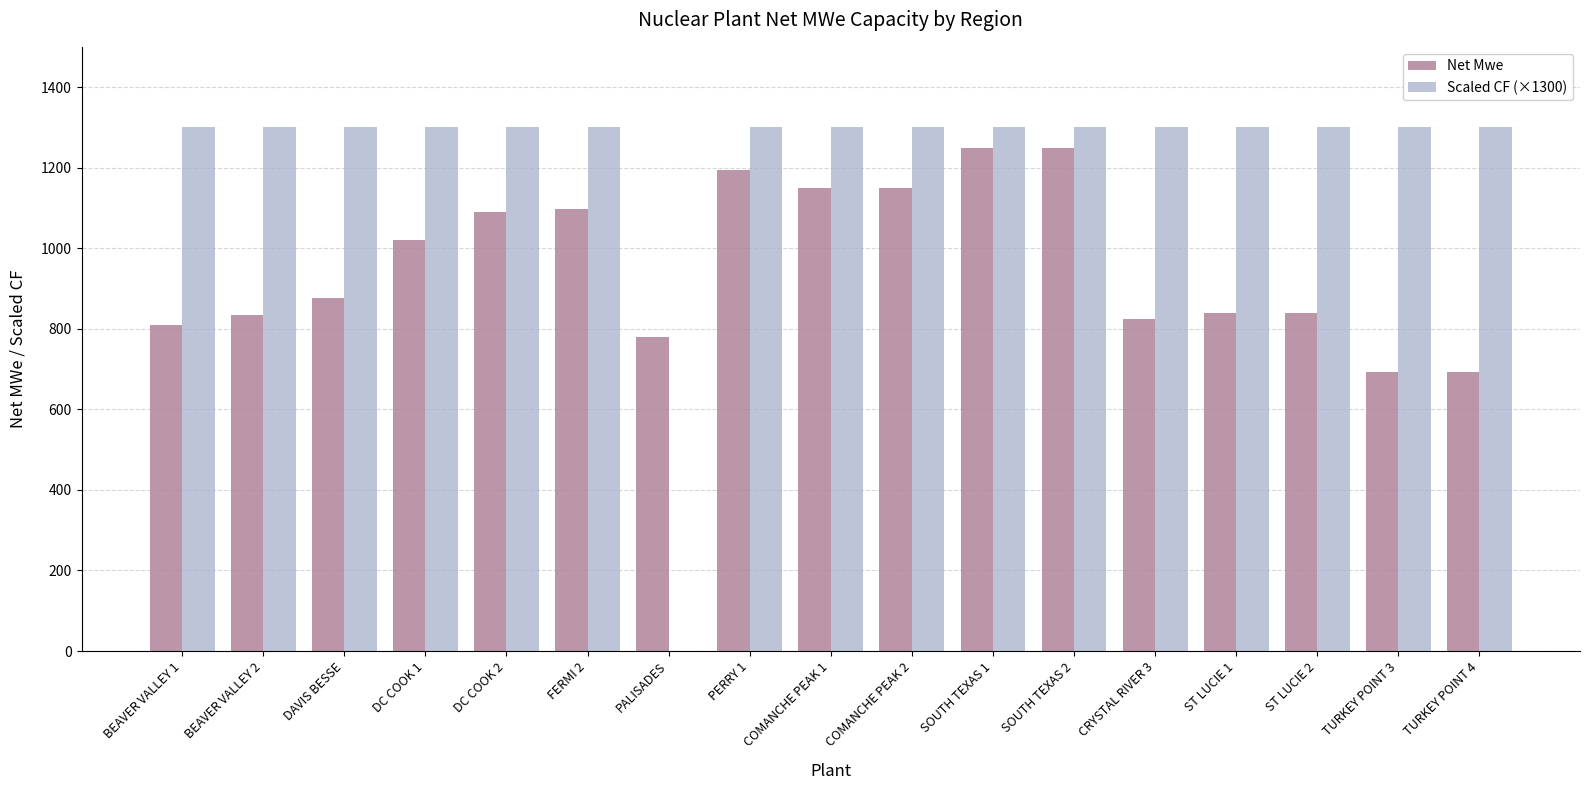

What value does the Scaled CF (×1300) series have at PERRY 1, to the nearest 50?

1300